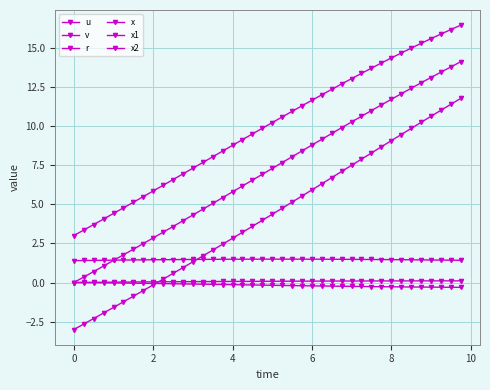

How many categories are shown in the chart?

40